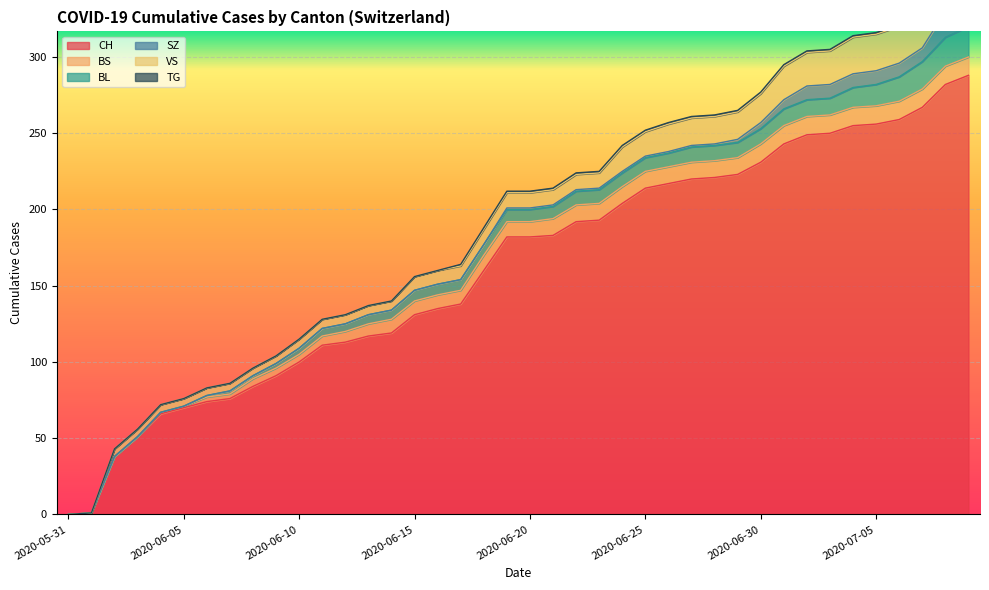

Which series changed the most between 2020-06-09 and 2020-07-01?

CH